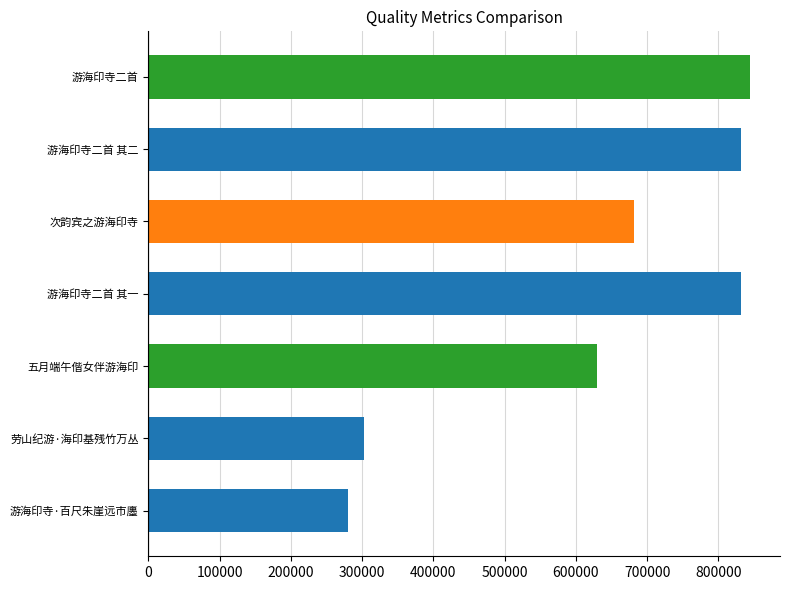

What is the change in value from 游海印寺·百尺朱崖远市廛 to 游海印寺二首 其二?

+551067